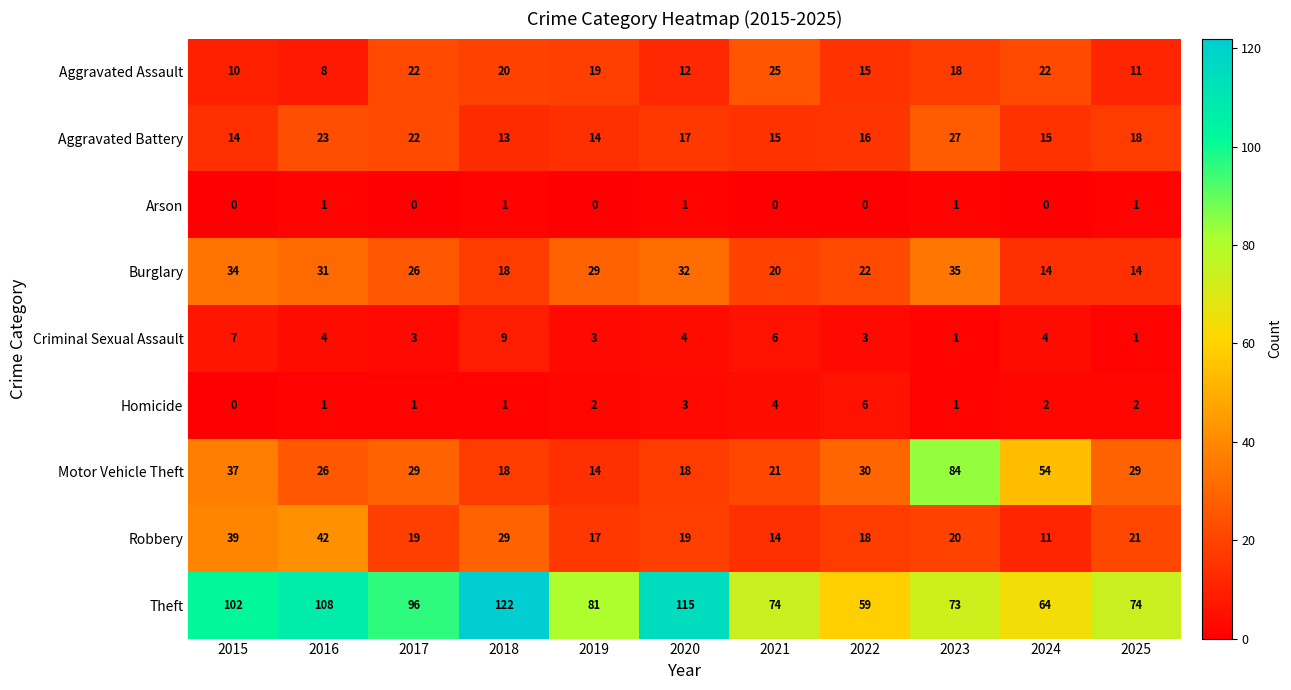

At which label does Homicide reach its peak?

2022